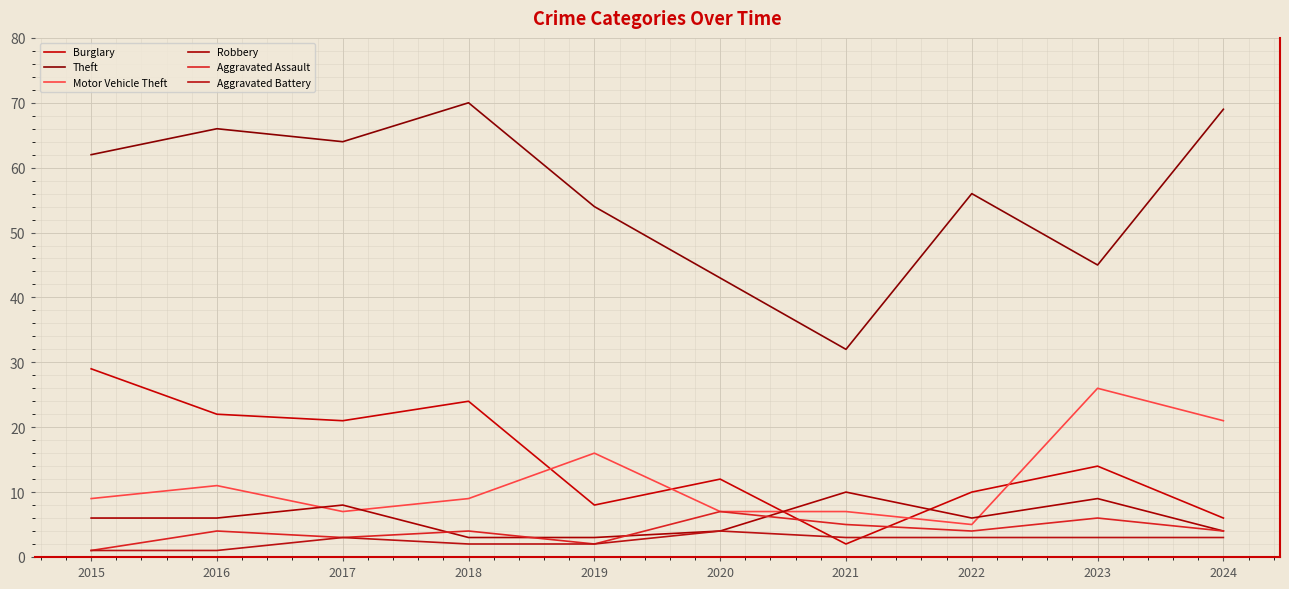

The Aggravated Assault series shows 2 at 2019. True or false?

True